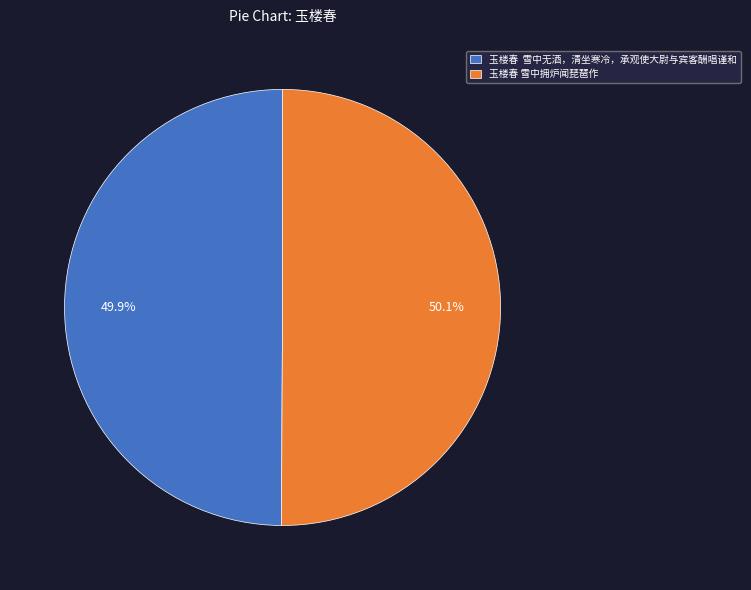

To the nearest percent, what is the average slice percentage?

50%